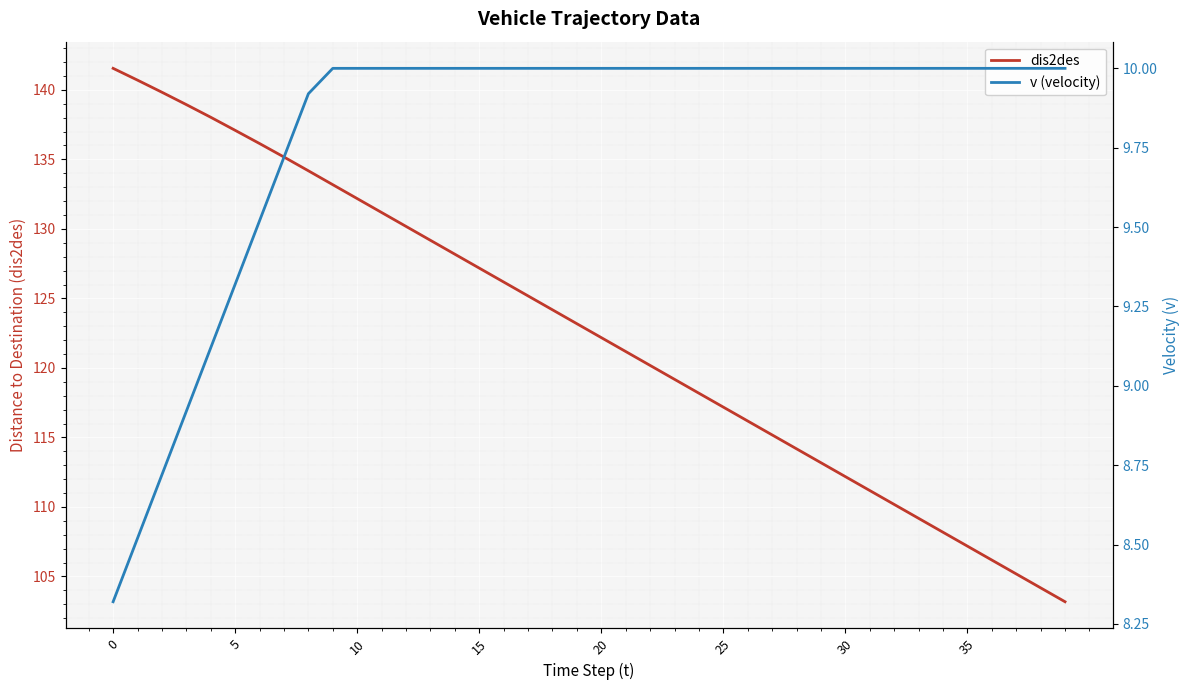

True or false: v (velocity) and dis2des intersect in this chart.

False